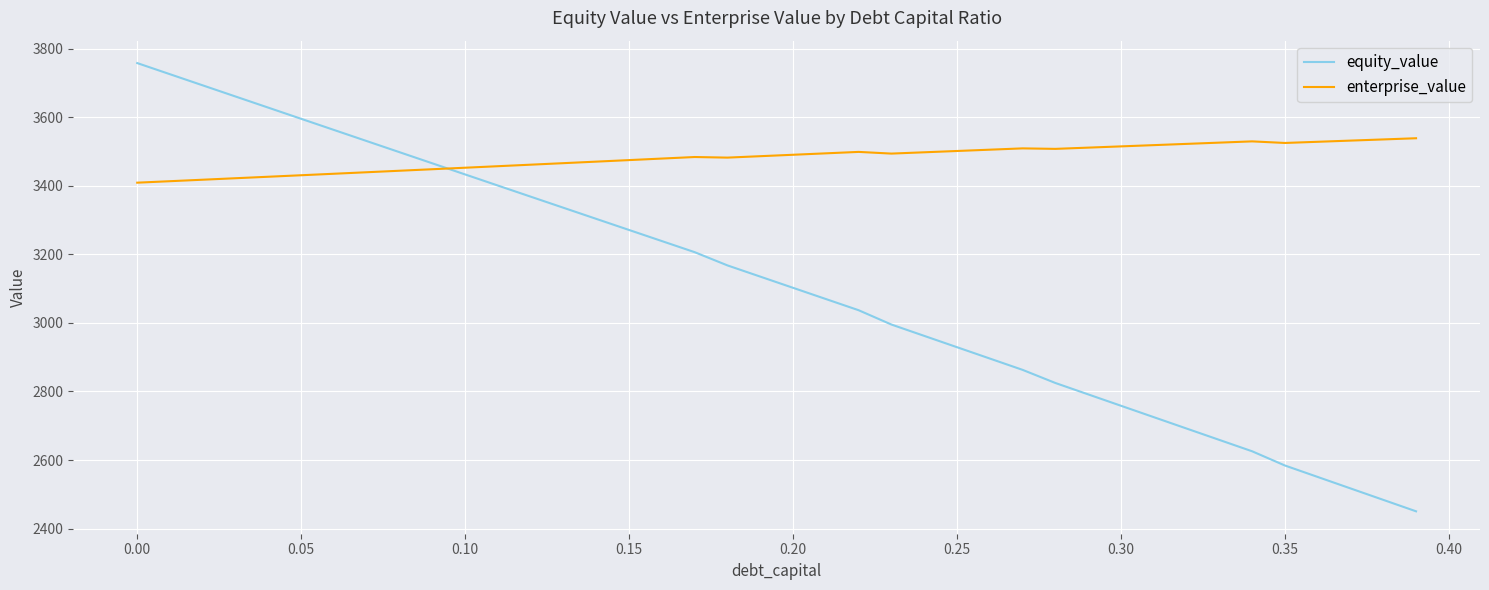

What are all the series names shown in the legend?

equity_value, enterprise_value